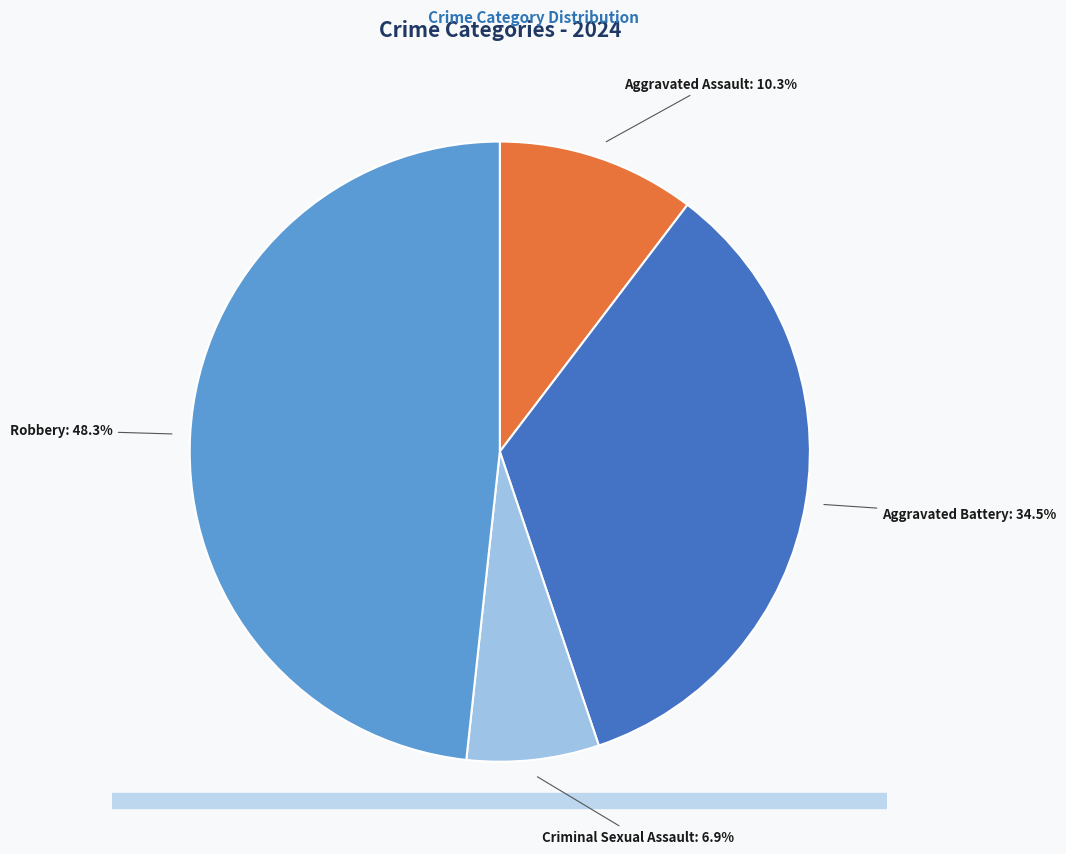

Does any single category account for the majority?

No